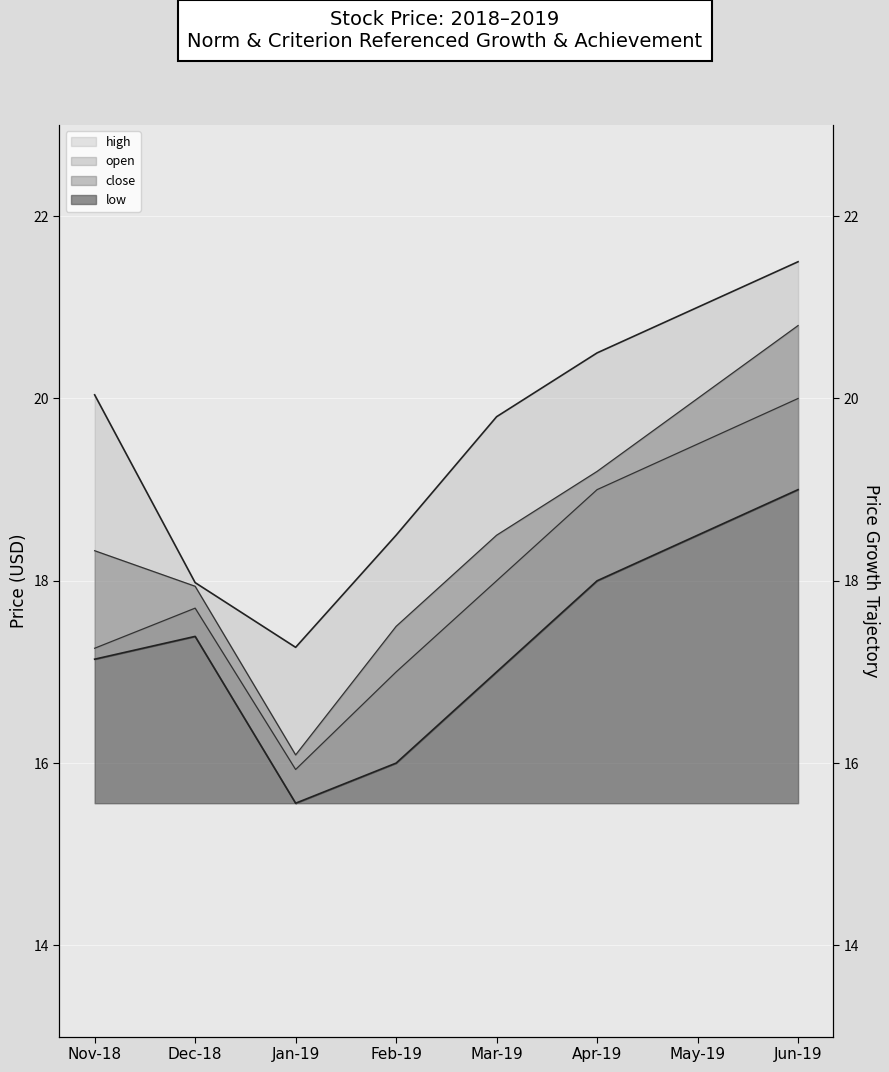

At which label is low closest to 17?

Mar-19